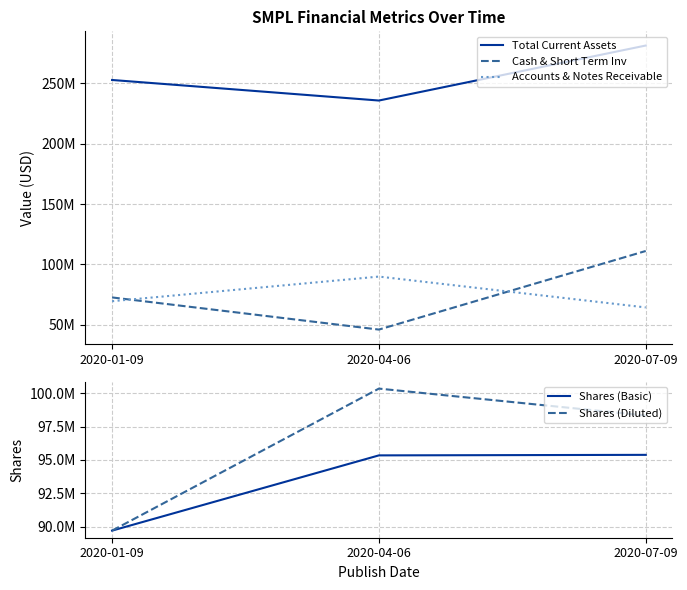

What is the approximate value of Cash & Short Term Inv at 2020-04-06, to the nearest 50?

46115000